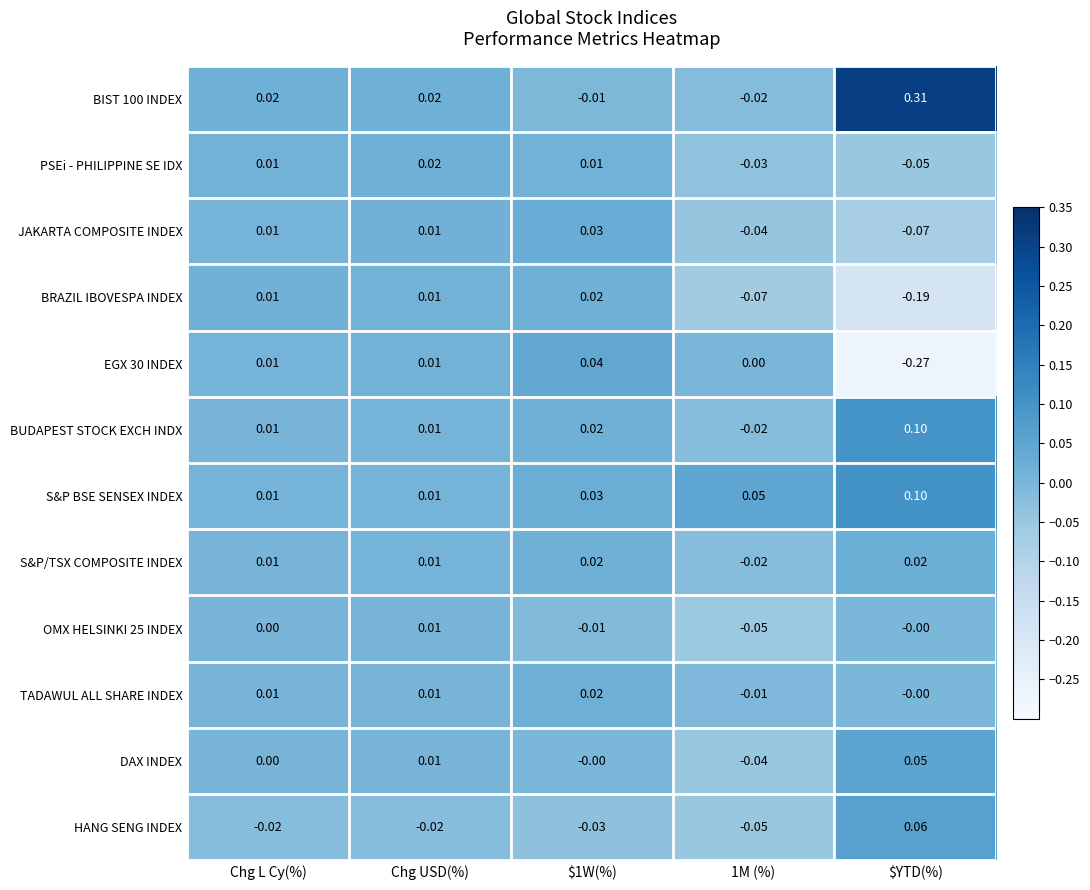

Where does the JAKARTA COMPOSITE INDEX series first go above 0?

Chg L Cy(%)